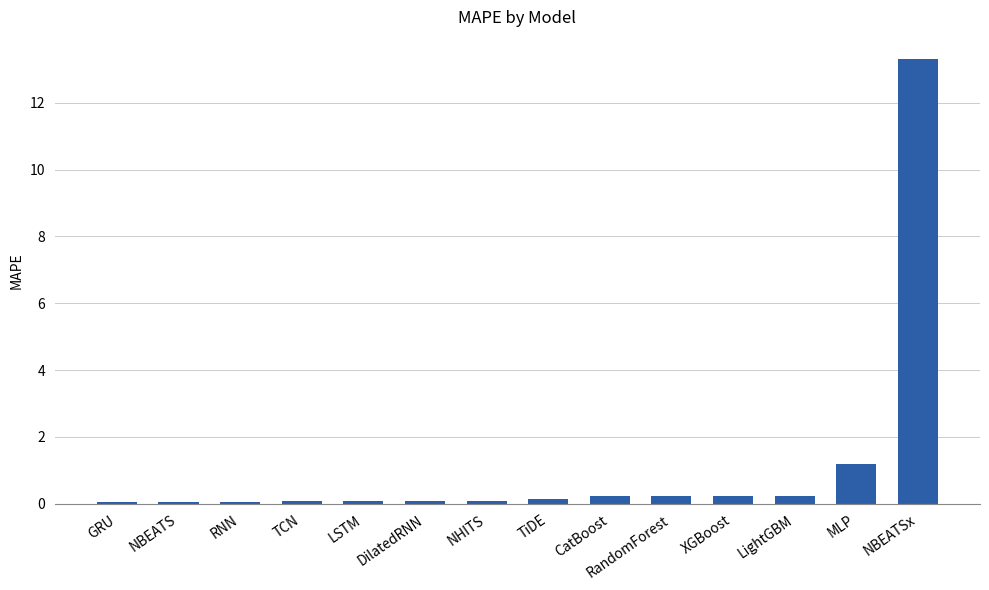

True or false: the data shows 0.1 at DilatedRNN.

True